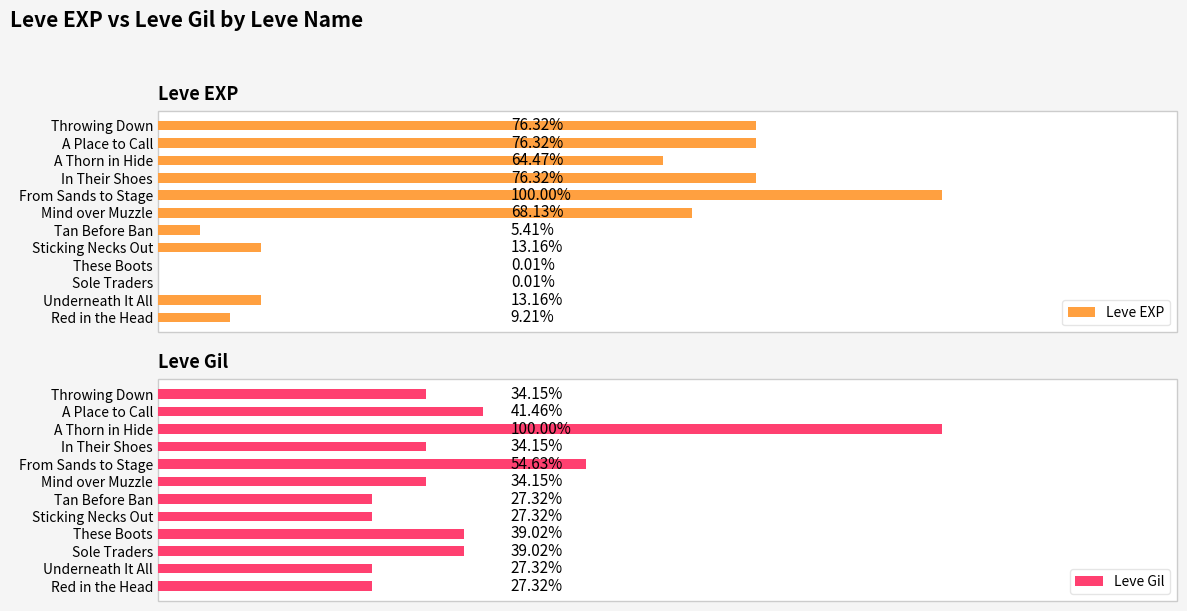

The Leve Gil series shows 170 at A Place to Call. True or false?

True